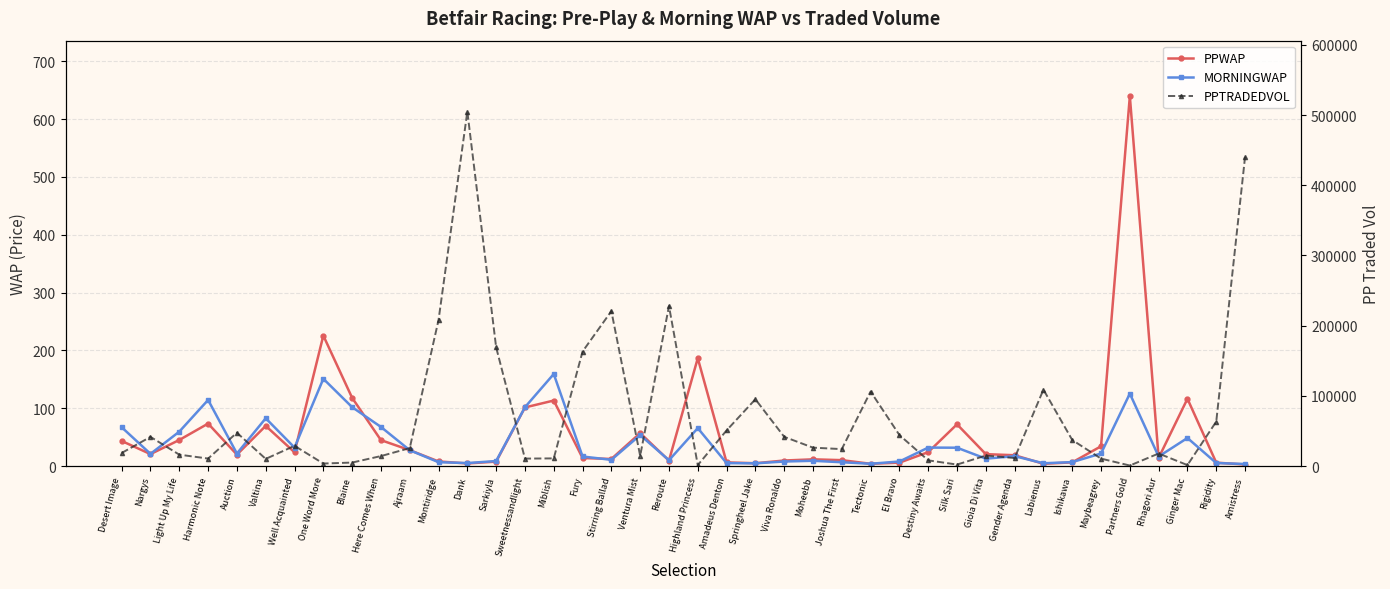

At how many categories does at least one series exceed 7712?

34